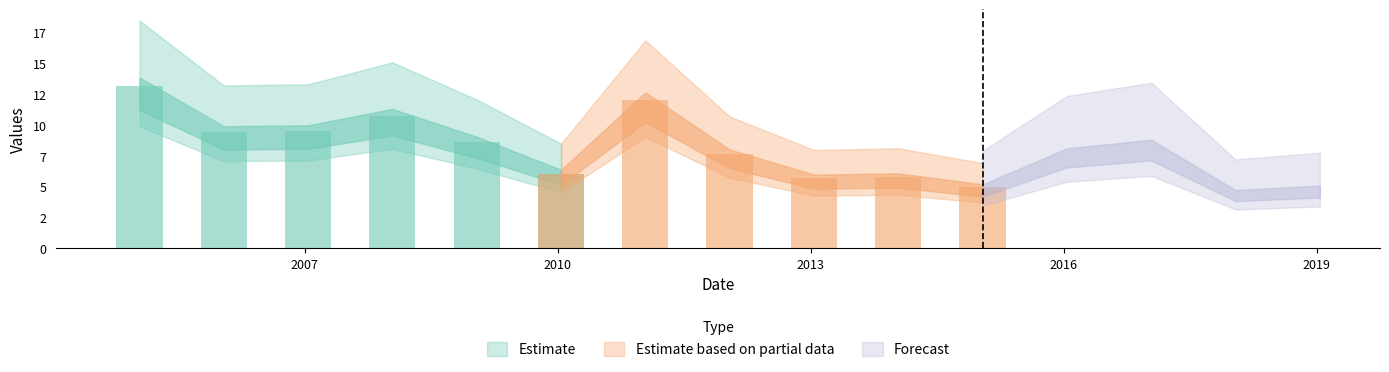

What is the label of the 15th bar from the right?

2005-01-15